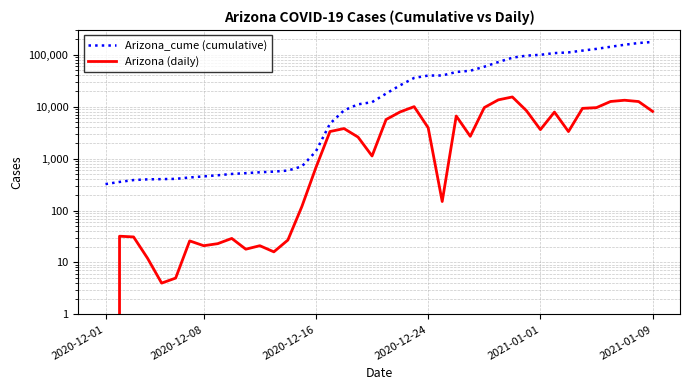

Reading left to right, extract all data points from this chart.

Arizona_cume (cumulative): 323	355	386	398	402	407	433	454	477	506	524	545	561	588	708	1382	4698	8485	11079	12201	17850	25765	35768	39690	39839	46445	49129	58732	72241	87611	95999	99610	107478	110792	120068	129647	142220	155508	168051	176146
Arizona (daily): 0	32	31	12	4	5	26	21	23	29	18	21	16	27	120	674	3316	3787	2594	1122	5649	7915	10003	3922	149	6606	2684	9603	13509	15370	8388	3611	7868	3314	9276	9579	12573	13288	12543	8095